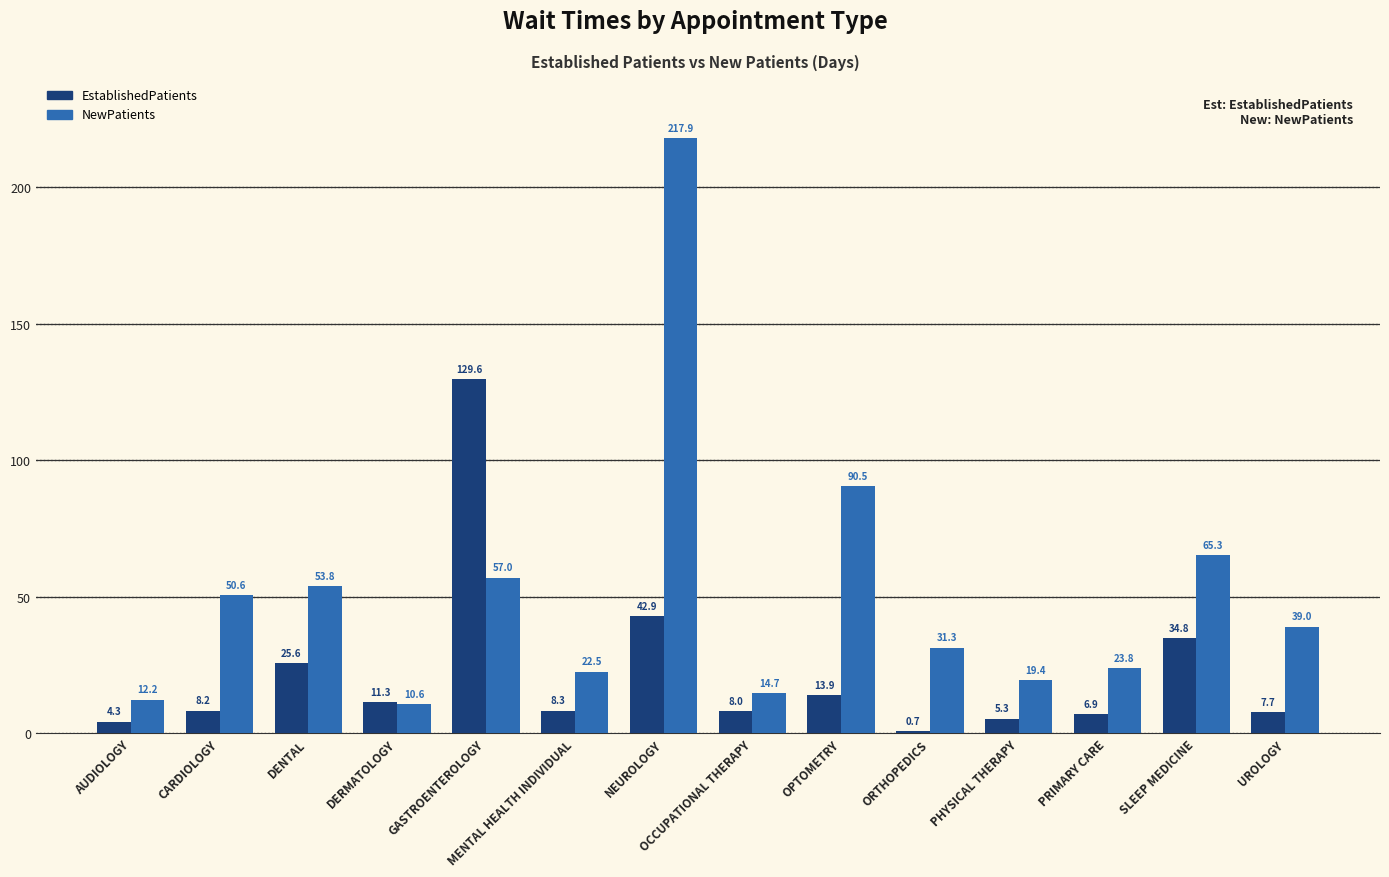

The value of EstablishedPatients at PRIMARY CARE is 6.9. True or false?

True